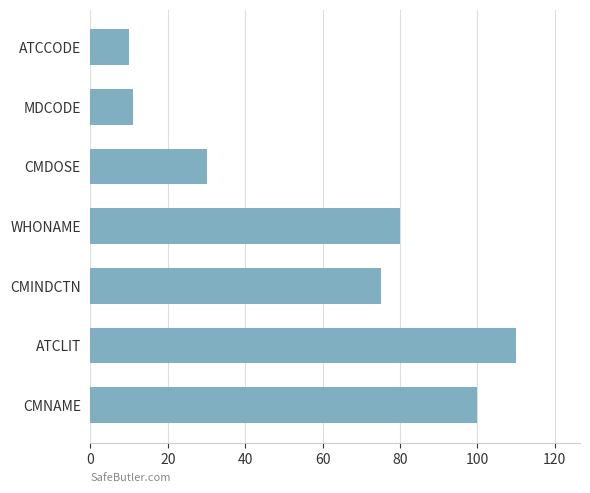

Which category has the highest value across all series?

ATCLIT